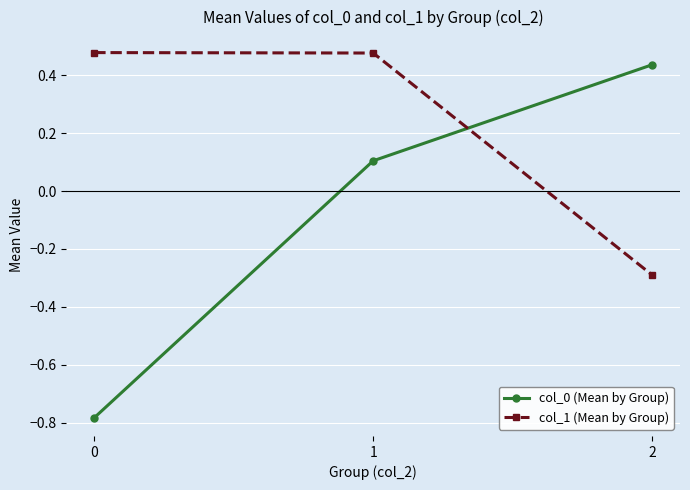

What is the total value across all series at 2?

0.1